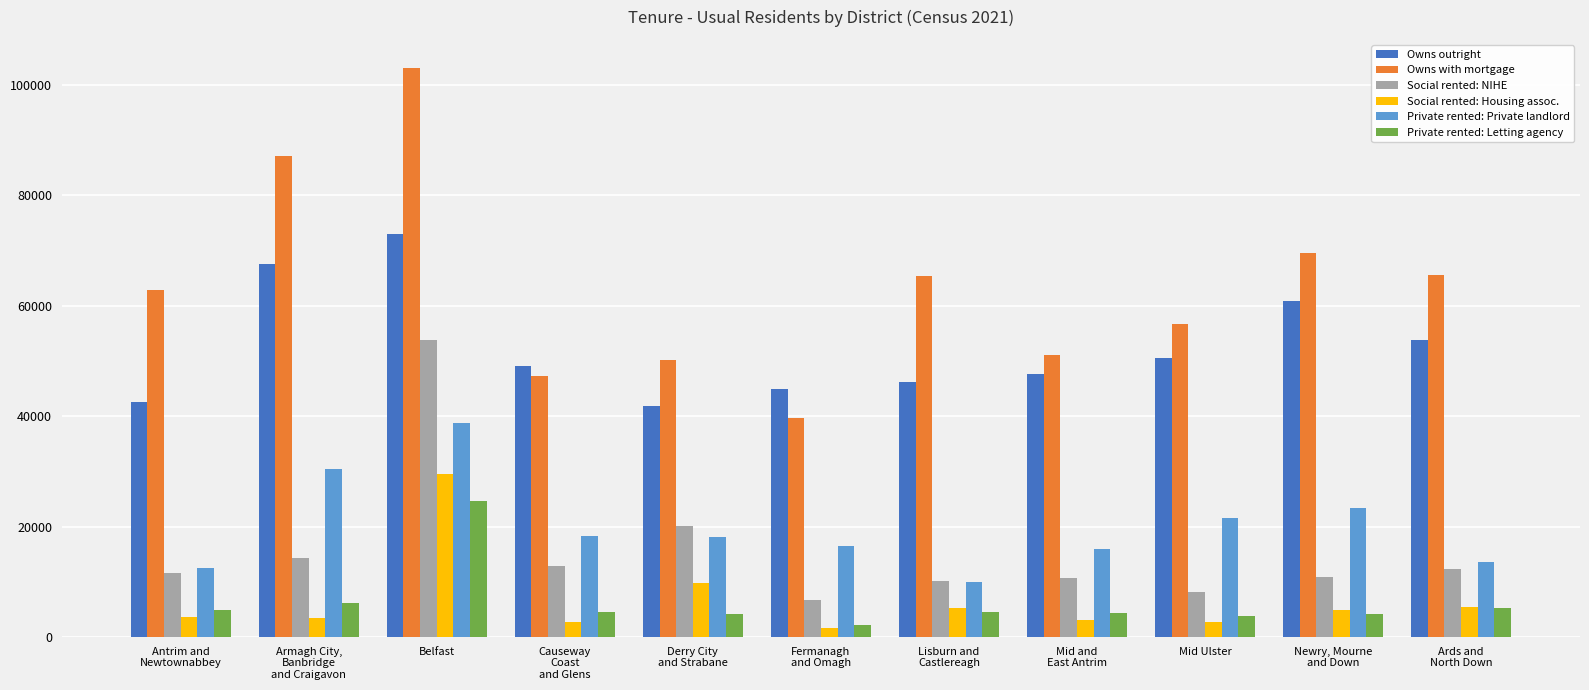

What is the difference between the second highest and second lowest values in the Owns with mortgage series?

39957